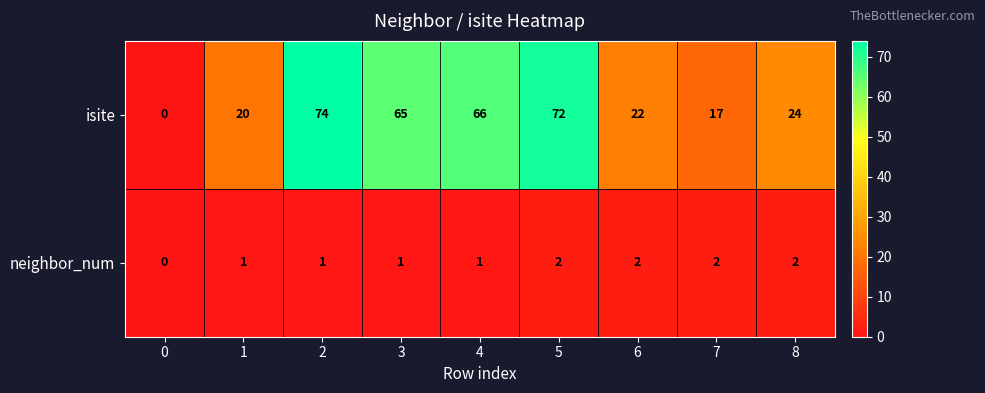

The neighbor_num series shows 3 at 6. True or false?

False